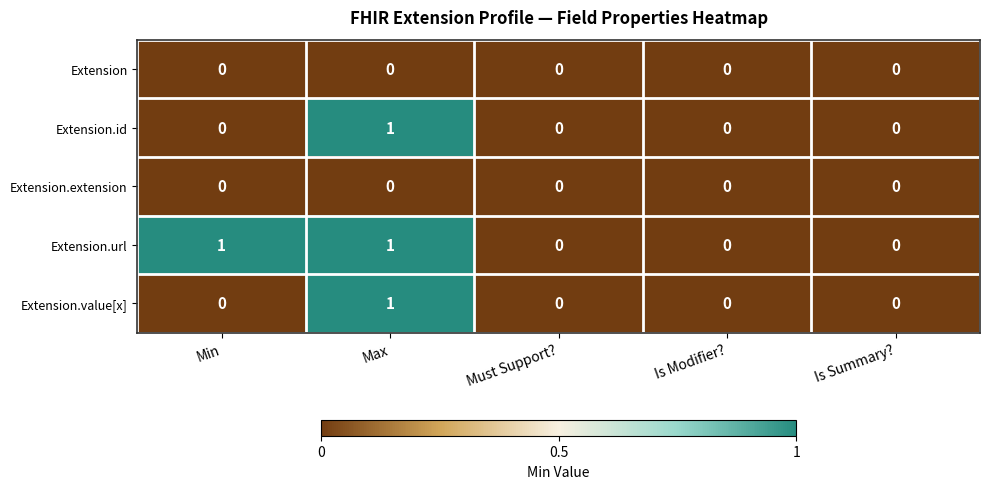

Is it true that Extension equals 0 at Min?

True